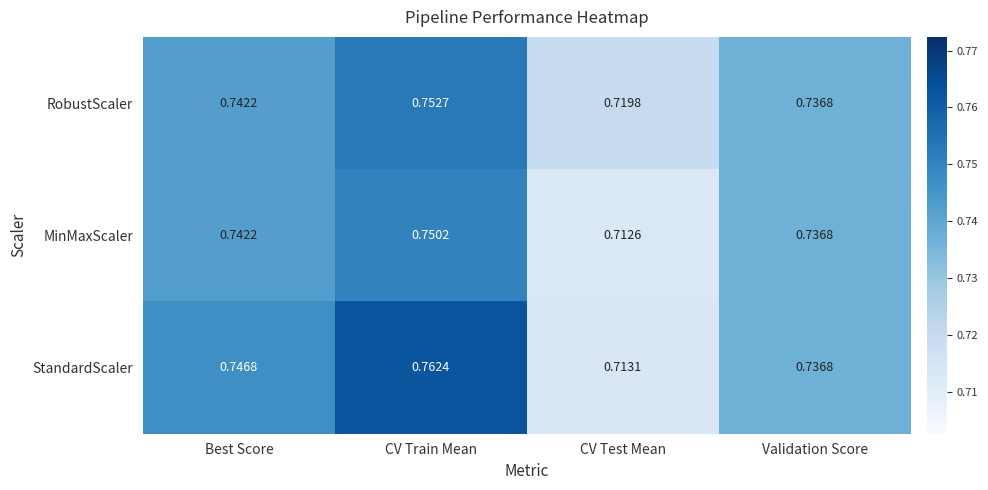

Which label corresponds to the largest value in the chart?

CV Train Mean